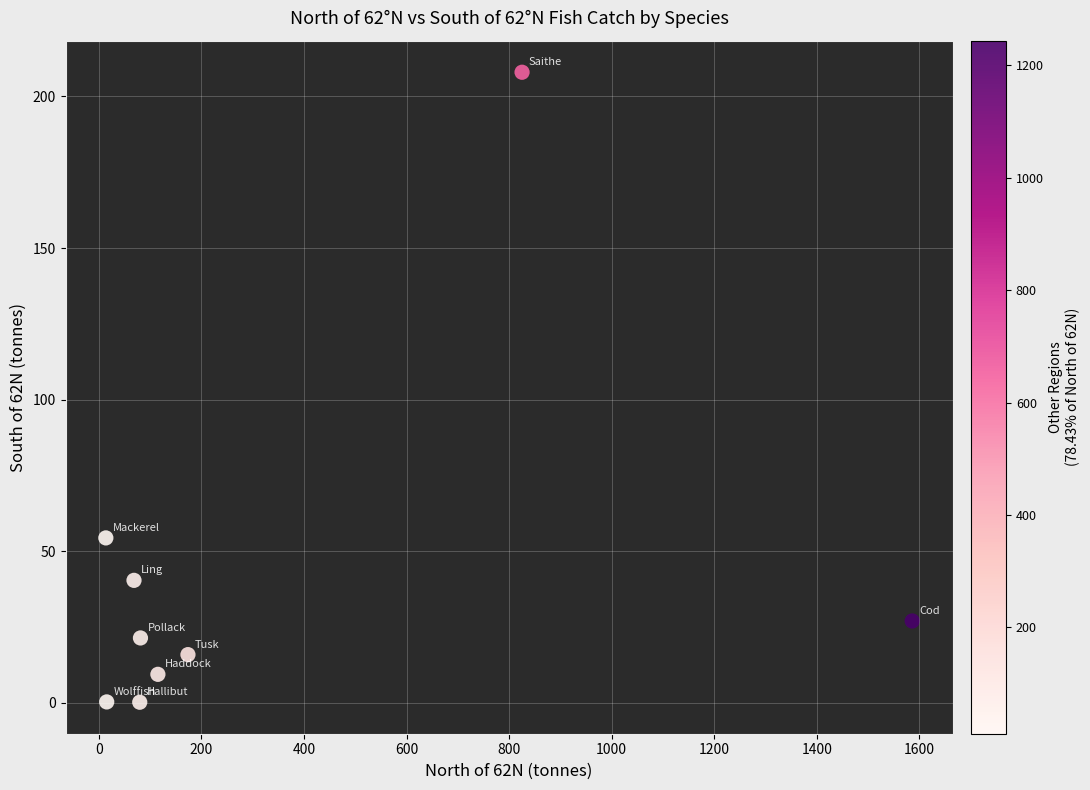

What Y value in the scatter plot is closest to 104?

54.4